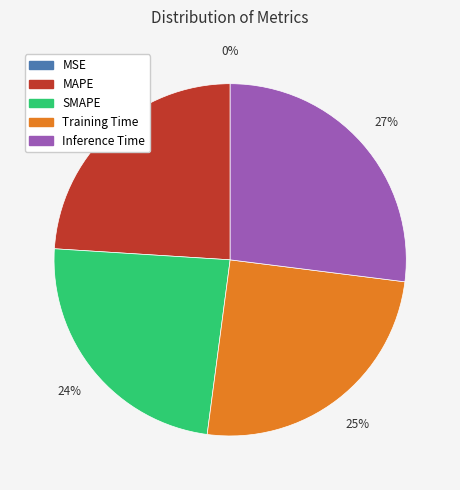

To the nearest percent, what percentage of the pie is Training Time?

25%